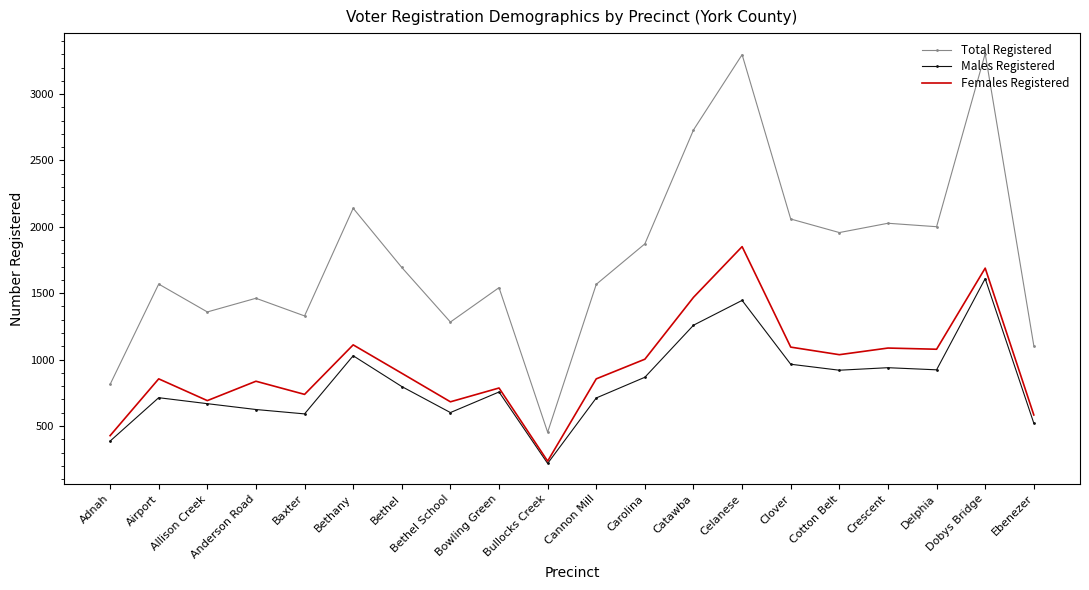

Is it true that Males Registered equals 218 at Bullocks Creek?

True